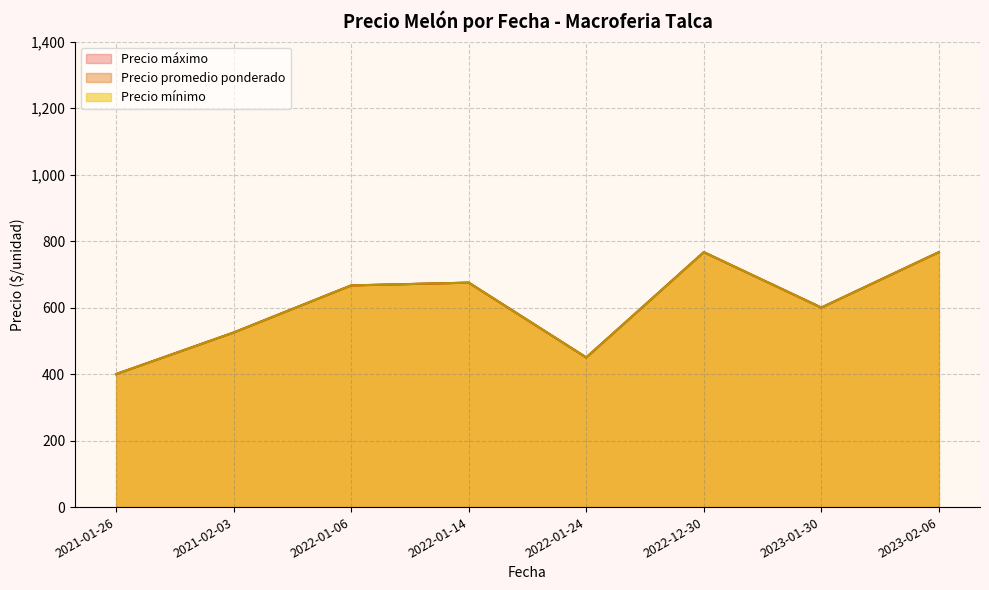

At 2023-02-06, list the series in order from largest to smallest.

Precio promedio ponderado, Precio mínimo, Precio máximo